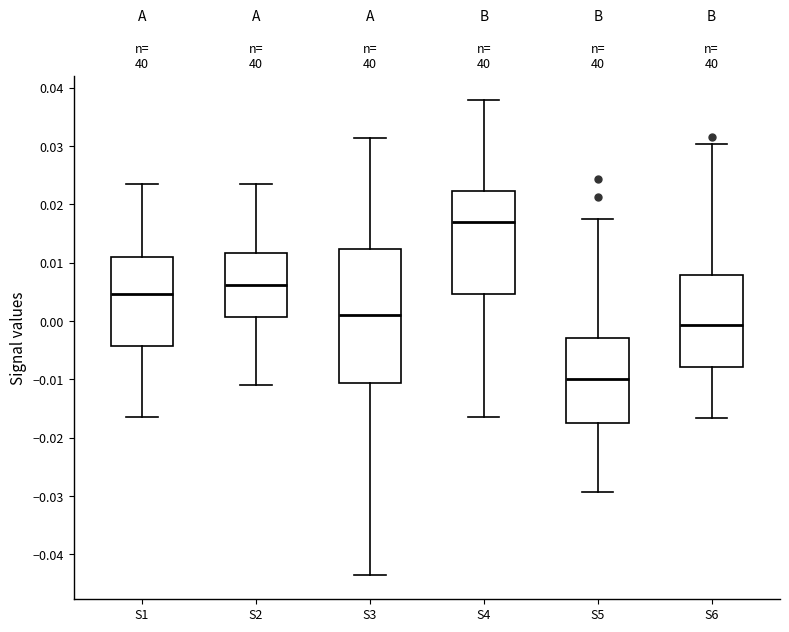

Where is the lower edge of the box for S6 on the y-axis? The values are not printed on the chart, so give them approximately, as read against the axis.

-0.008